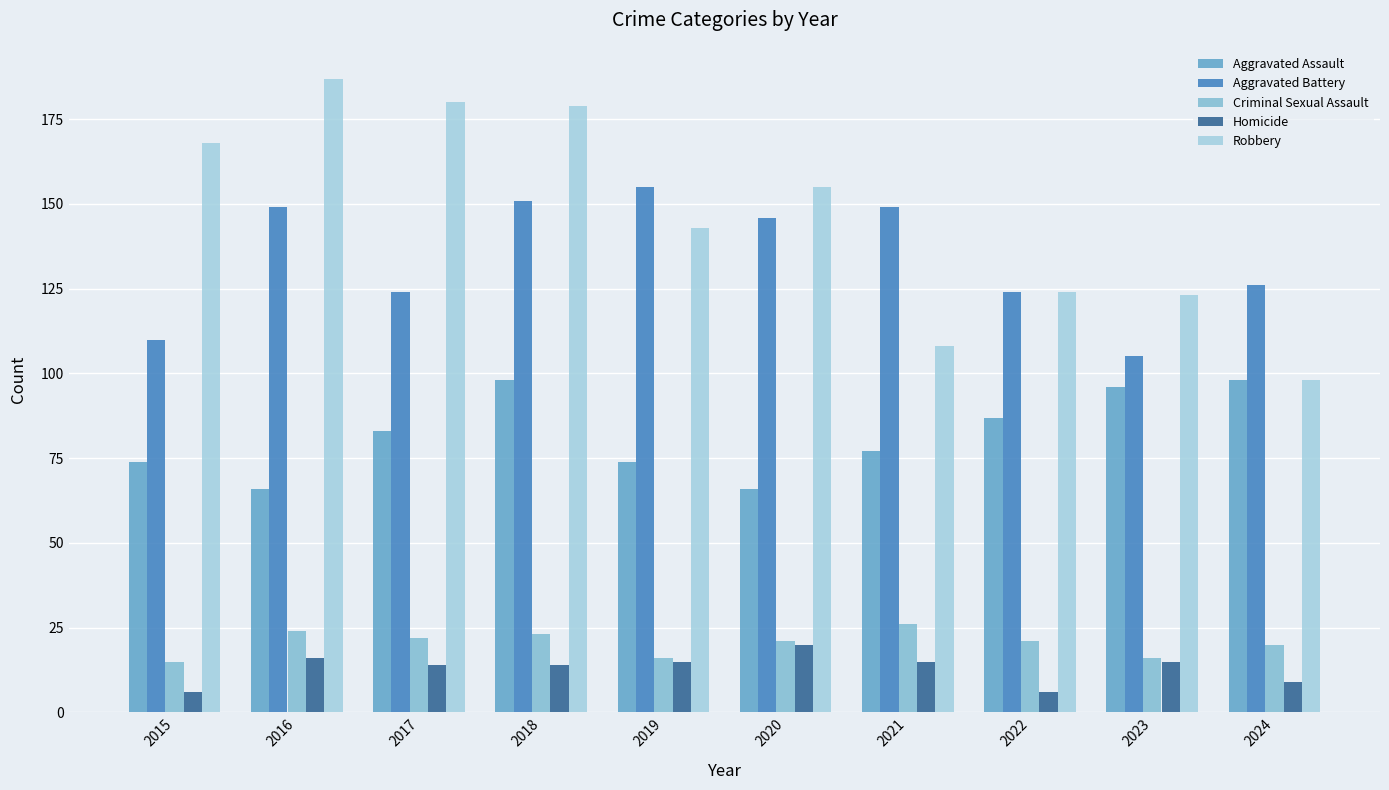

The Homicide series shows 15 at 2019. True or false?

True